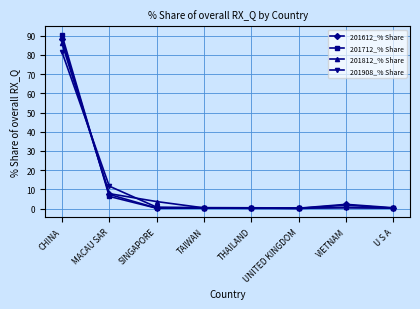

What is the total value across all series at CHINA?

346.3